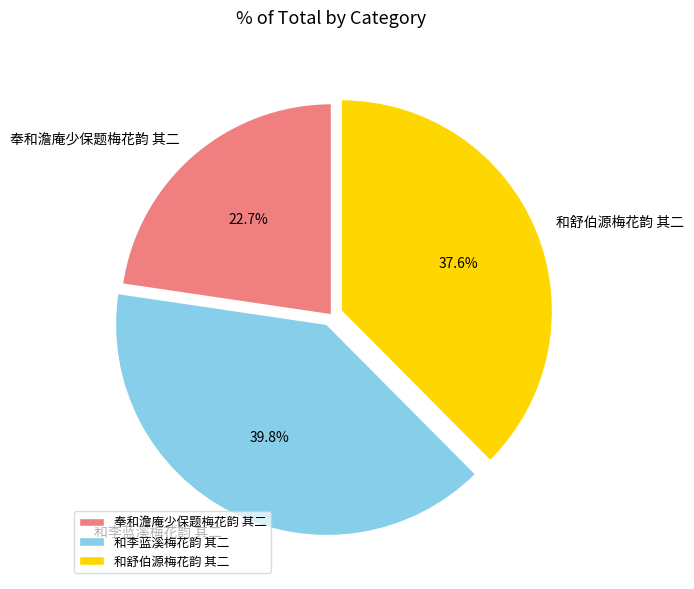

Rank the categories by value from lowest to highest.

奉和澹庵少保题梅花韵 其二, 和舒伯源梅花韵 其二, 和李蓝溪梅花韵 其二